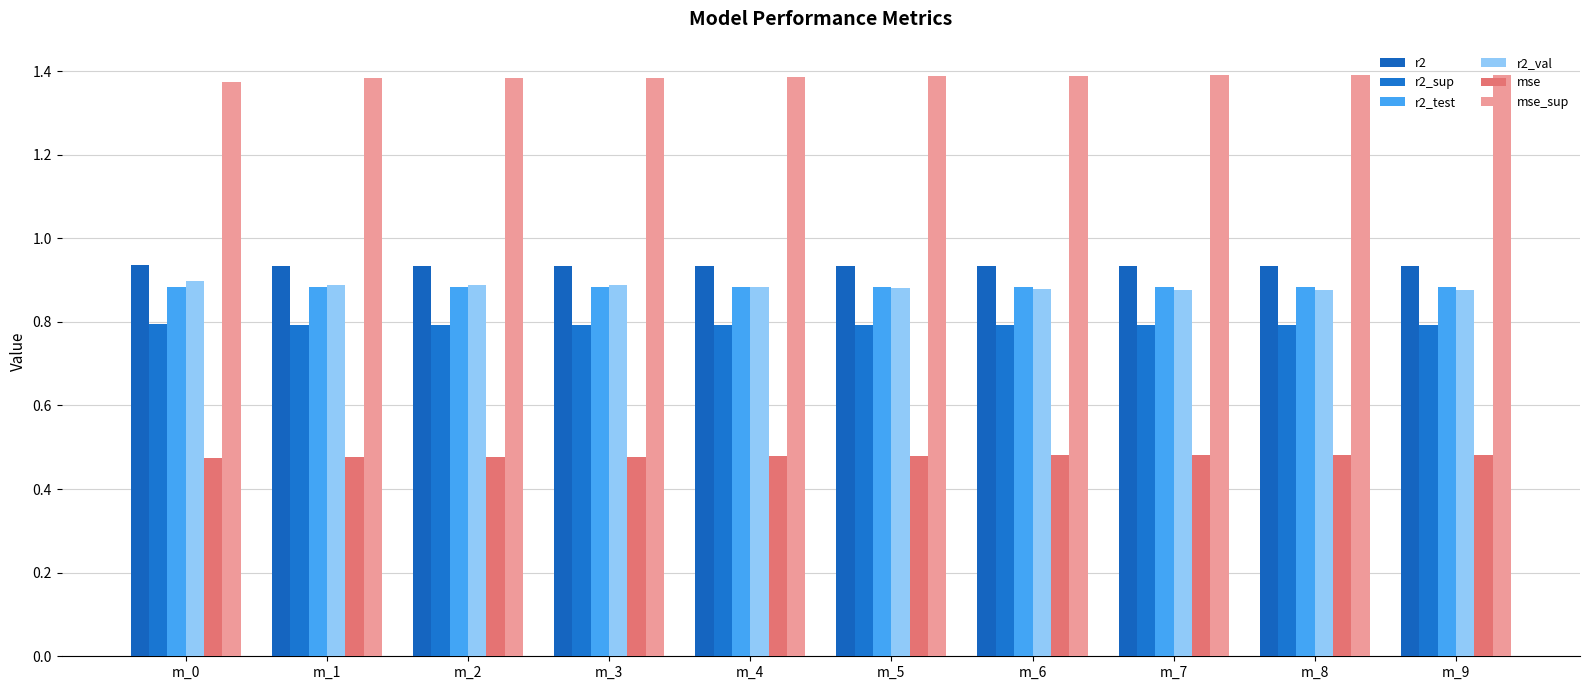

Does the chart contain stacked bars?

No